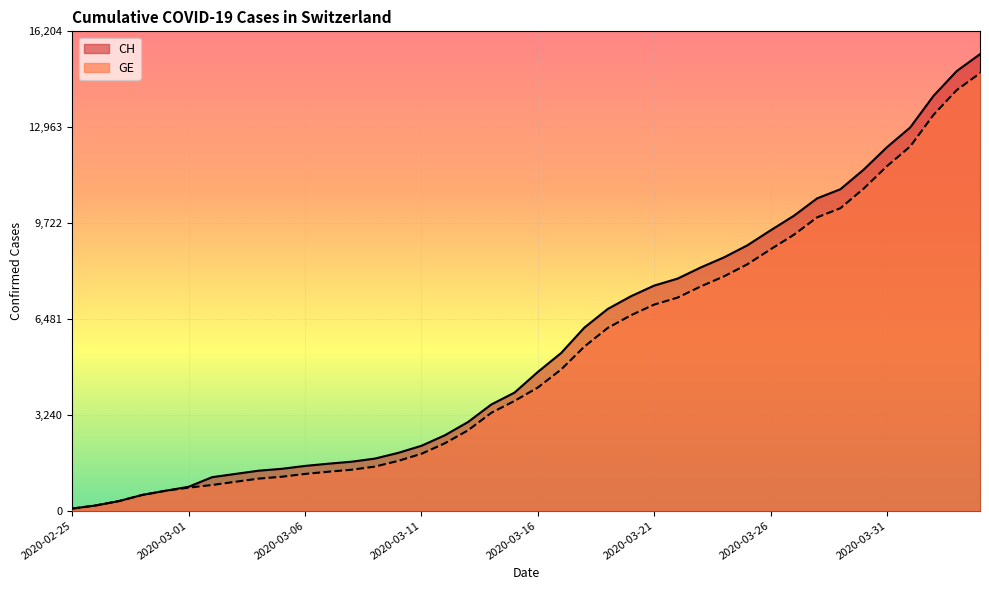

True or false: CH has more than 2 interior local peaks.

False